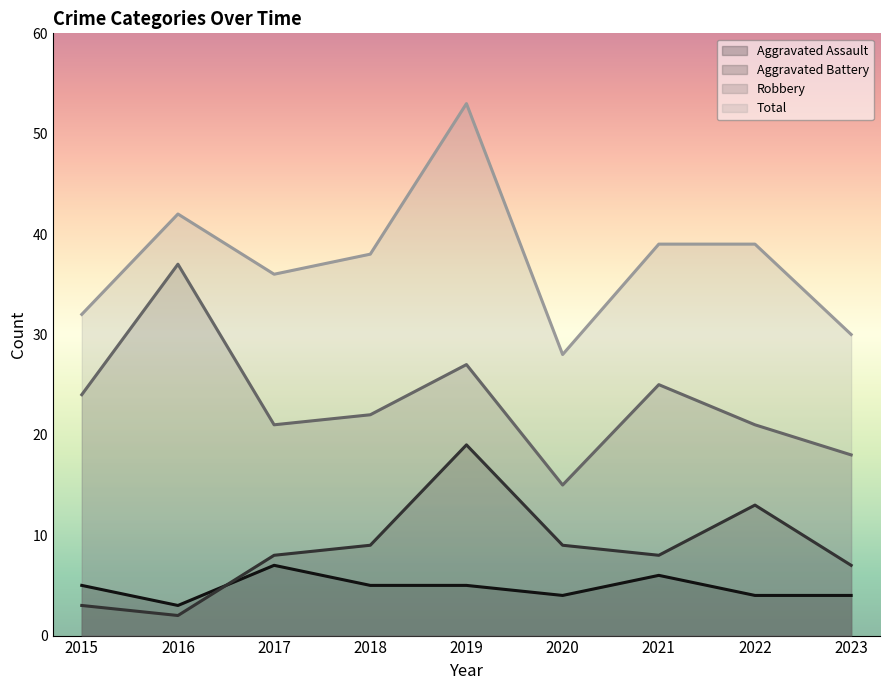

Where is the first local minimum for Aggravated Assault?

2016